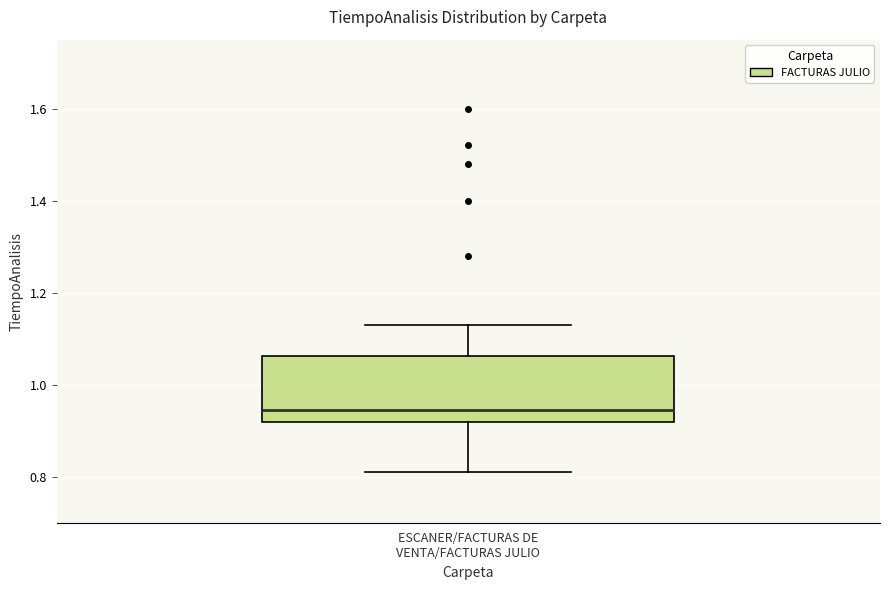

Read this box plot against the y-axis: the position of the median line, the range covered by the box, and the ends of both whiskers. The values are not printed on the chart, so give them approximately, as read against the axis.

median 0.94, box 0.92 to 1.06, whiskers 0.82 to 1.14